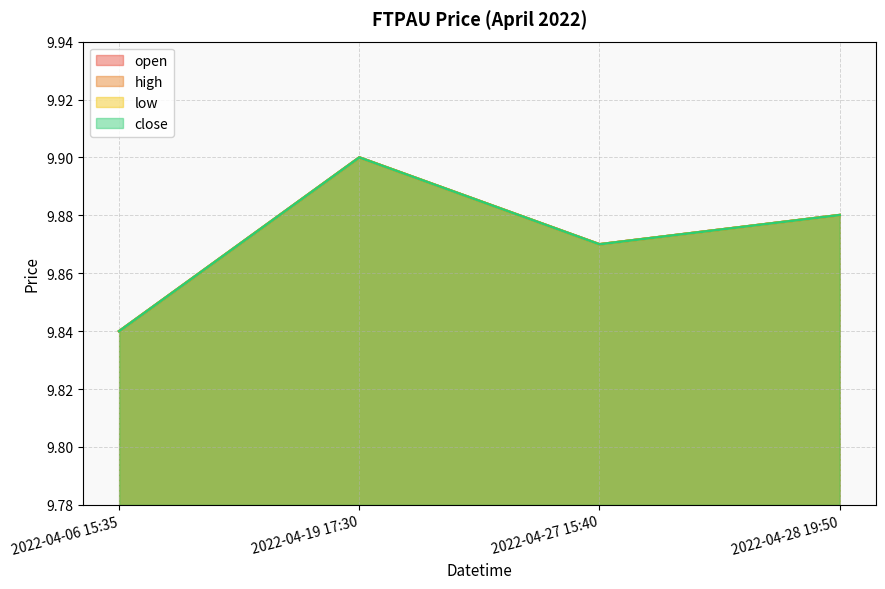

What is the average value of the low series?

9.9